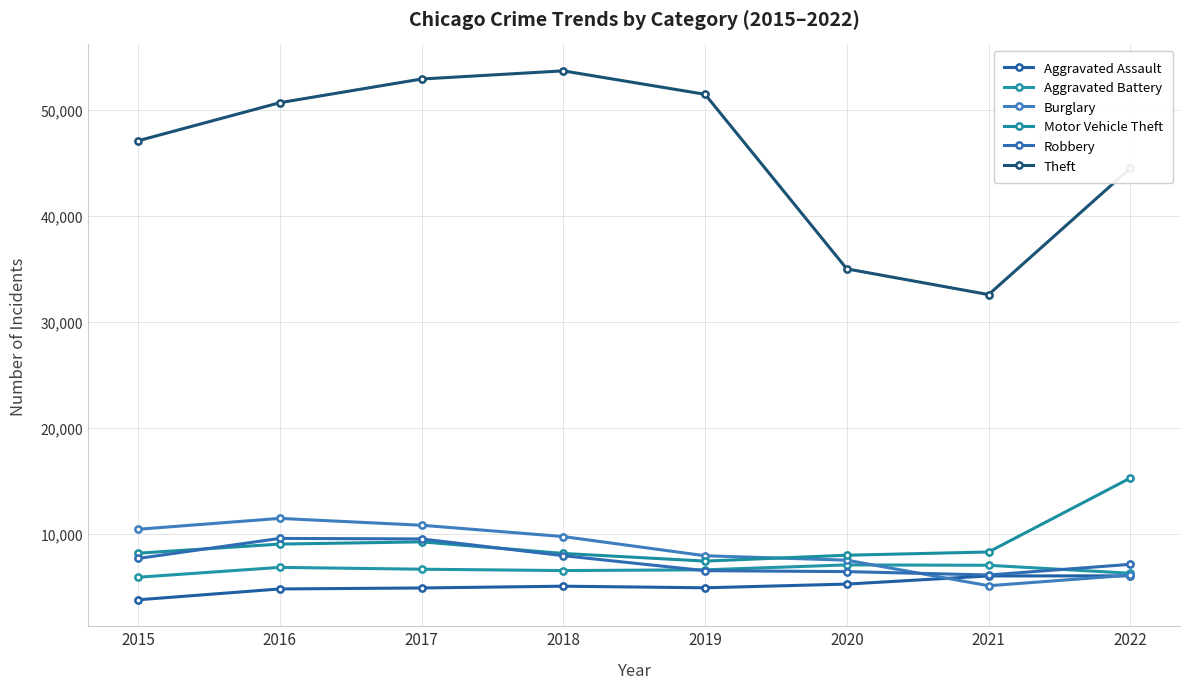

Rank the series by their maximum value, from lowest to highest.

Aggravated Assault, Aggravated Battery, Robbery, Burglary, Motor Vehicle Theft, Theft